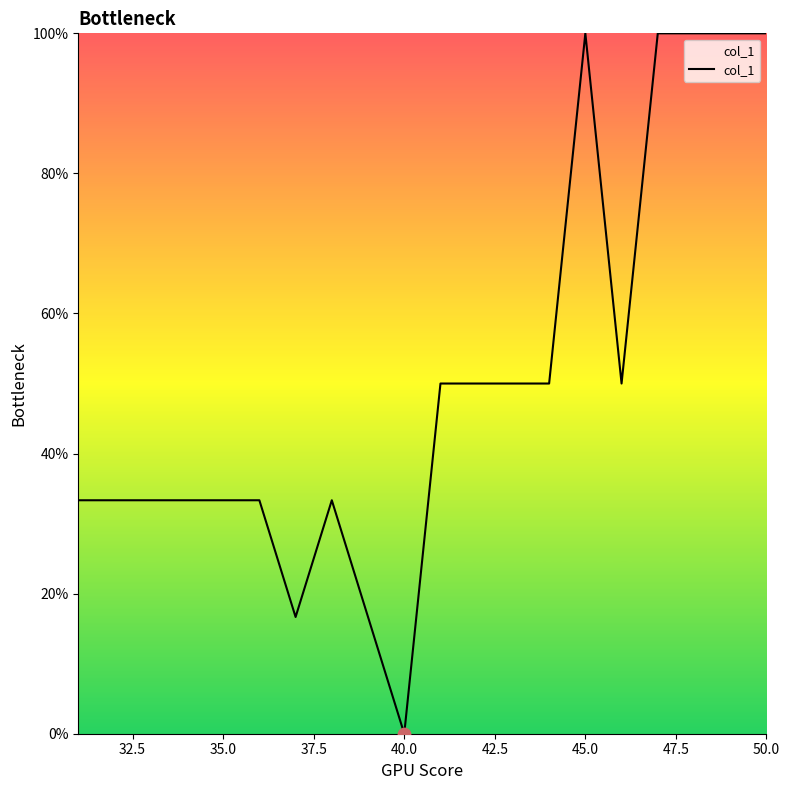

What is the maximum value shown in the chart?

100.0